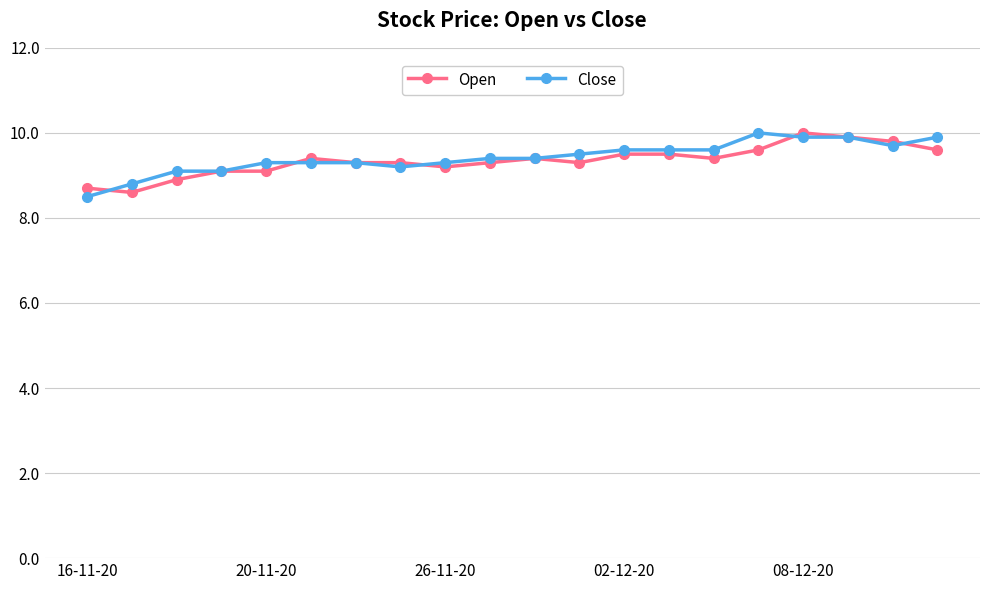

How many data points does each series have?

20